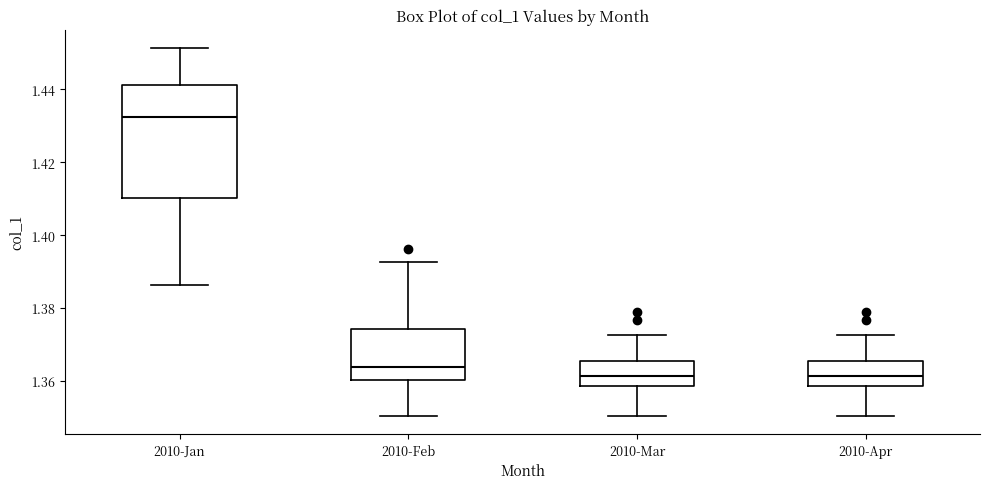

Reading left to right, transcribe this box plot: for each box, give where its median line is, the range the box spans, and where its two whiskers end, as read against the y-axis. The values are not printed on the chart, so give them approximately, as read against the axis.

2010-Jan: median 1.432, box 1.410 to 1.442, whiskers 1.386 to 1.452
2010-Feb: median 1.364, box 1.360 to 1.374, whiskers 1.350 to 1.392
2010-Mar: median 1.362, box 1.358 to 1.366, whiskers 1.350 to 1.372
2010-Apr: median 1.362, box 1.358 to 1.366, whiskers 1.350 to 1.372